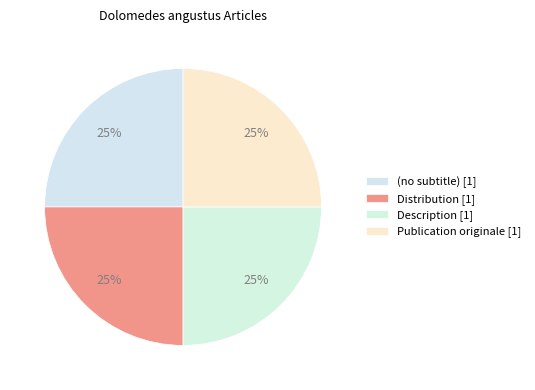

What is the largest slice in the pie chart?

Publication originale